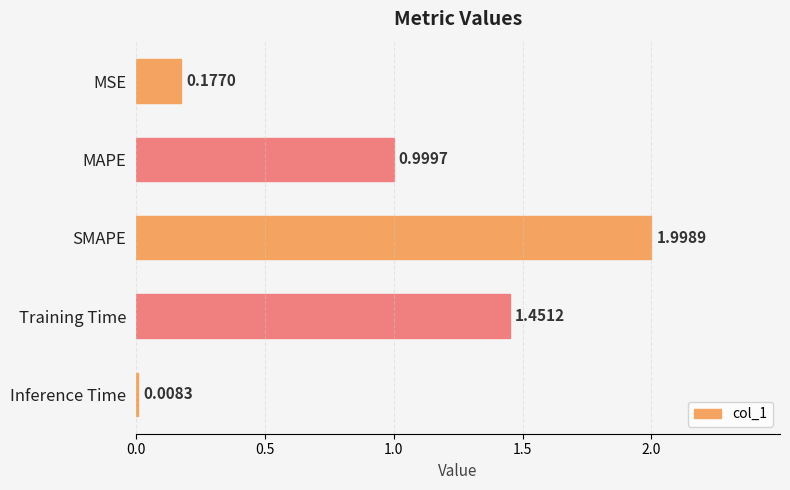

What is the label of the 4th bar from the top?

Training Time